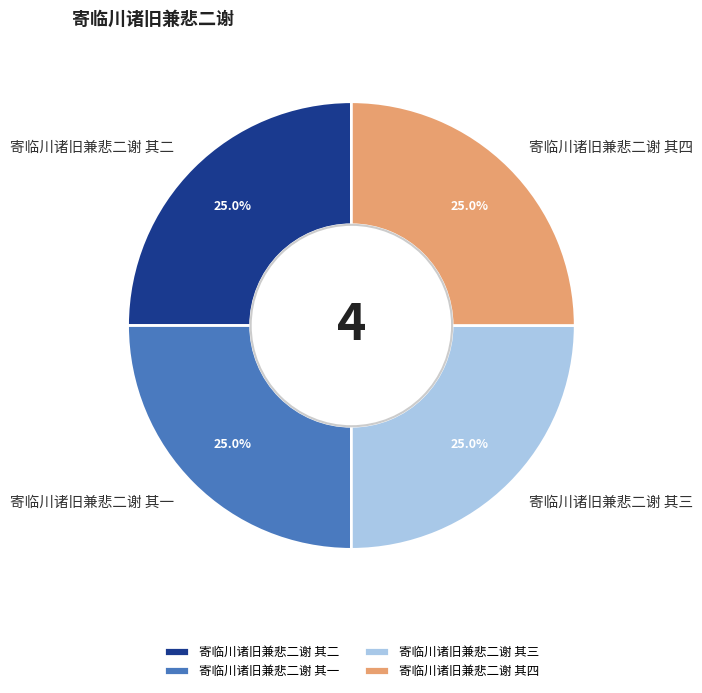

To the nearest percent, what is the combined percentage of 寄临川诸旧兼悲二谢 其二 and 寄临川诸旧兼悲二谢 其三?

50%